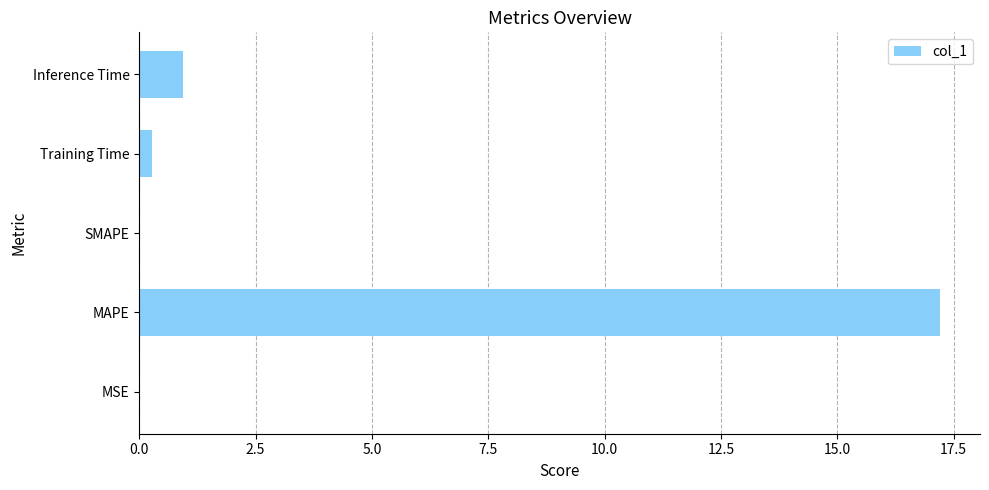

Which label corresponds to the largest value in the chart?

MAPE